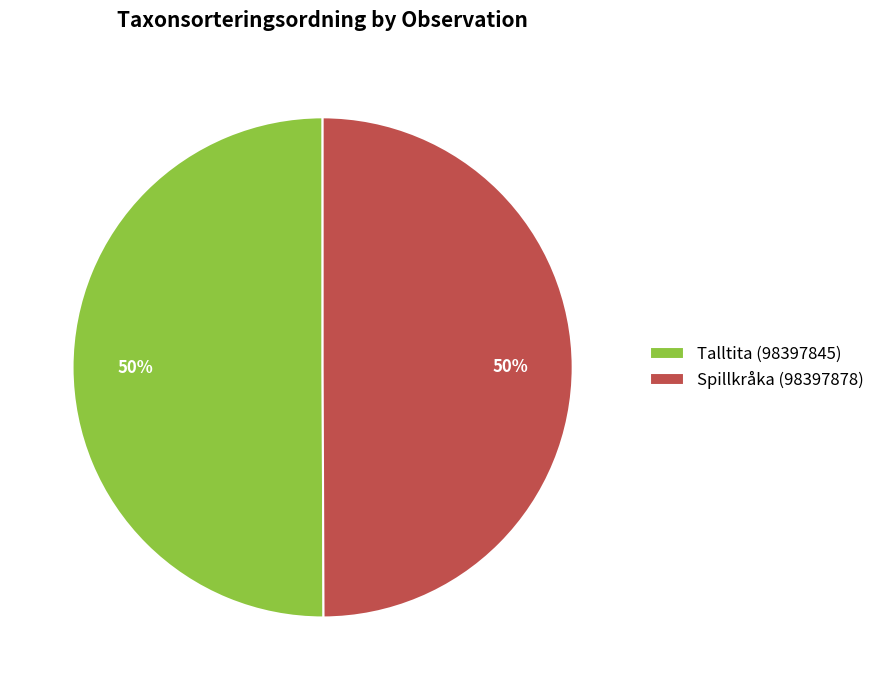

To the nearest percent, what is the combined percentage of Talltita (98397845) and Spillkråka (98397878)?

100%